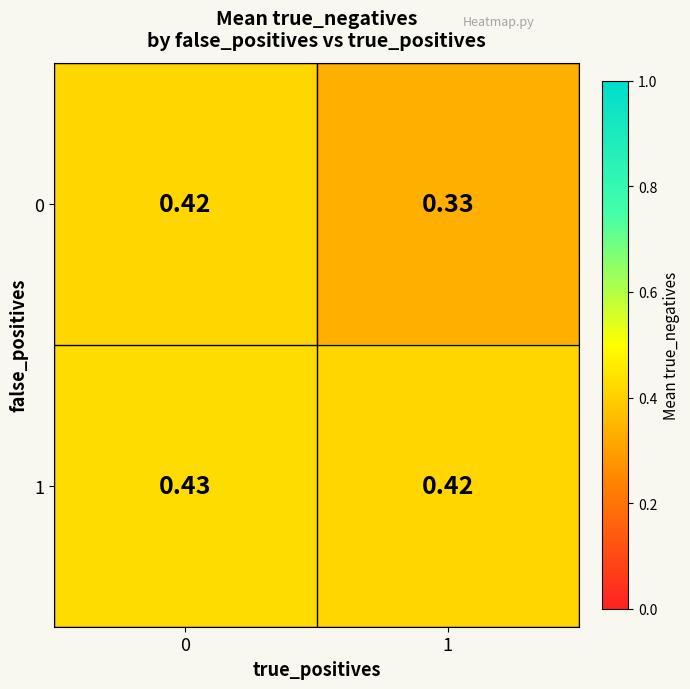

List the series in order of their peak value, highest first.

1, 0